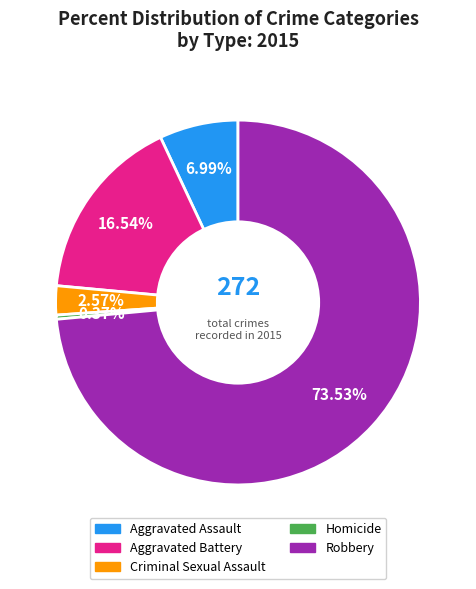

What is the majority slice?

Robbery